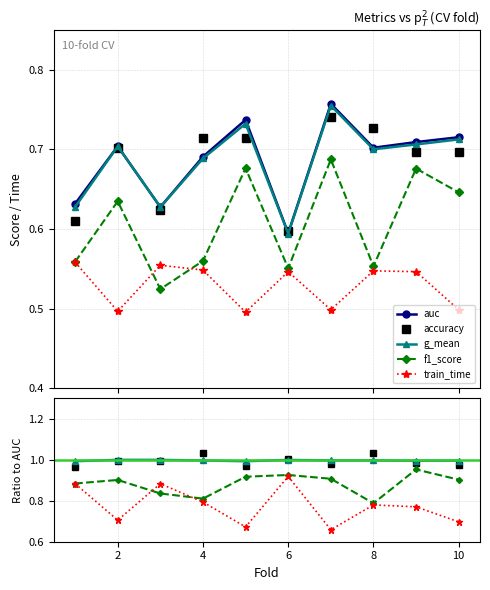

Does the chart have visible grid lines?

Yes